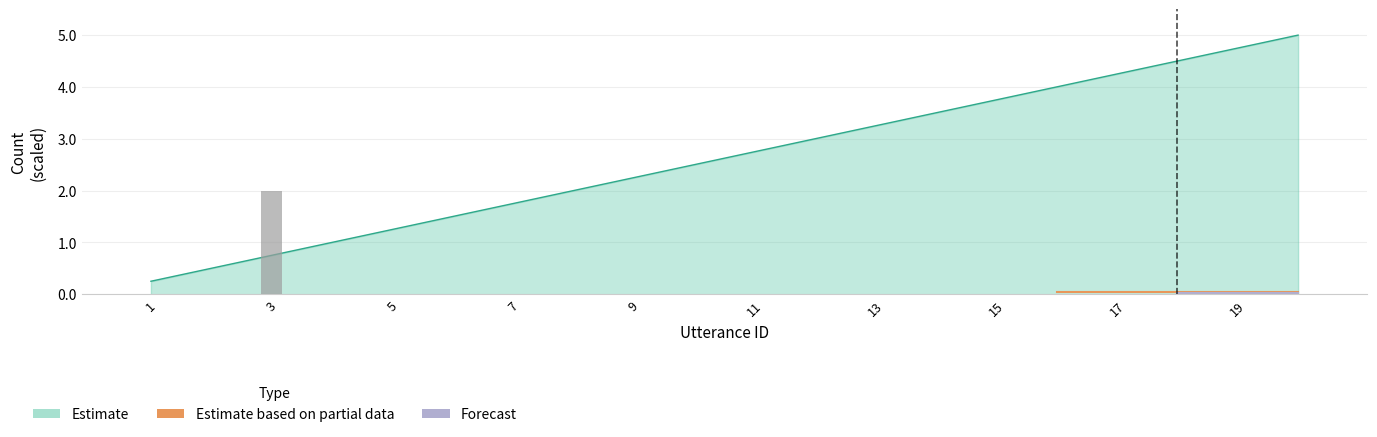

Reading left to right, transcribe all the data shown in this chart.

utterance_id: 1=0.2	2=0.5	3=0.8	4=1.0	5=1.2	6=1.5	7=1.8	8=2.0	9=2.2	10=2.5	11=2.8	12=3.0	13=3.2	14=3.5	15=3.8	16=4.0	17=4.2	18=4.5	19=4.8	20=5.0
terminate: 1=0.0	2=0.0	3=2.0	4=0.0	5=0.0	6=0.0	7=0.0	8=0.0	9=0.0	10=0.0	11=0.0	12=0.0	13=0.0	14=0.0	15=0.0	16=0.0	17=0.0	18=0.0	19=0.0	20=0.0